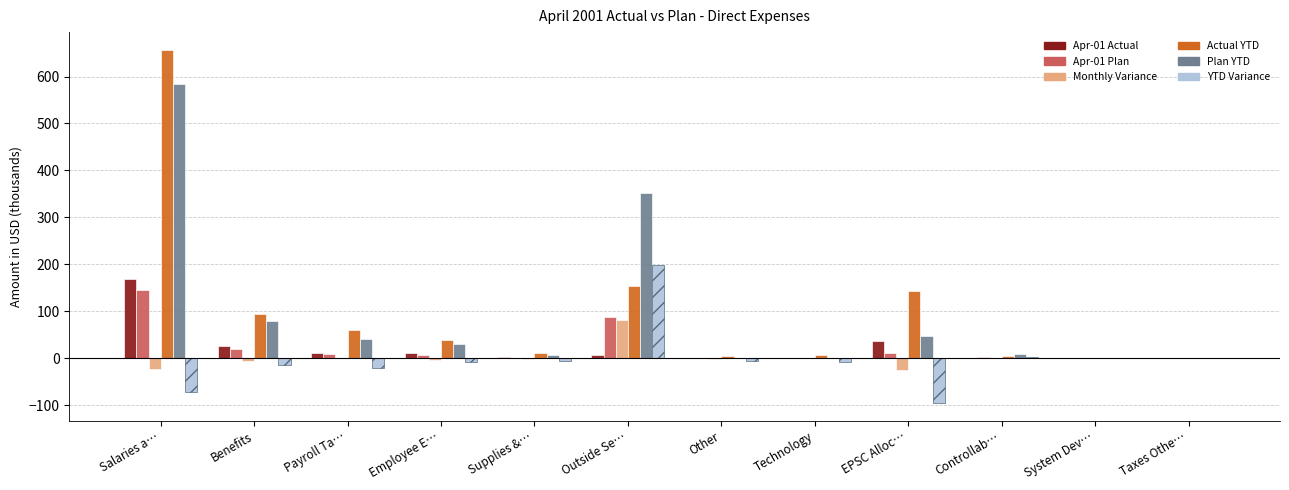

At which category is the sum across all series the highest?

Salaries a…